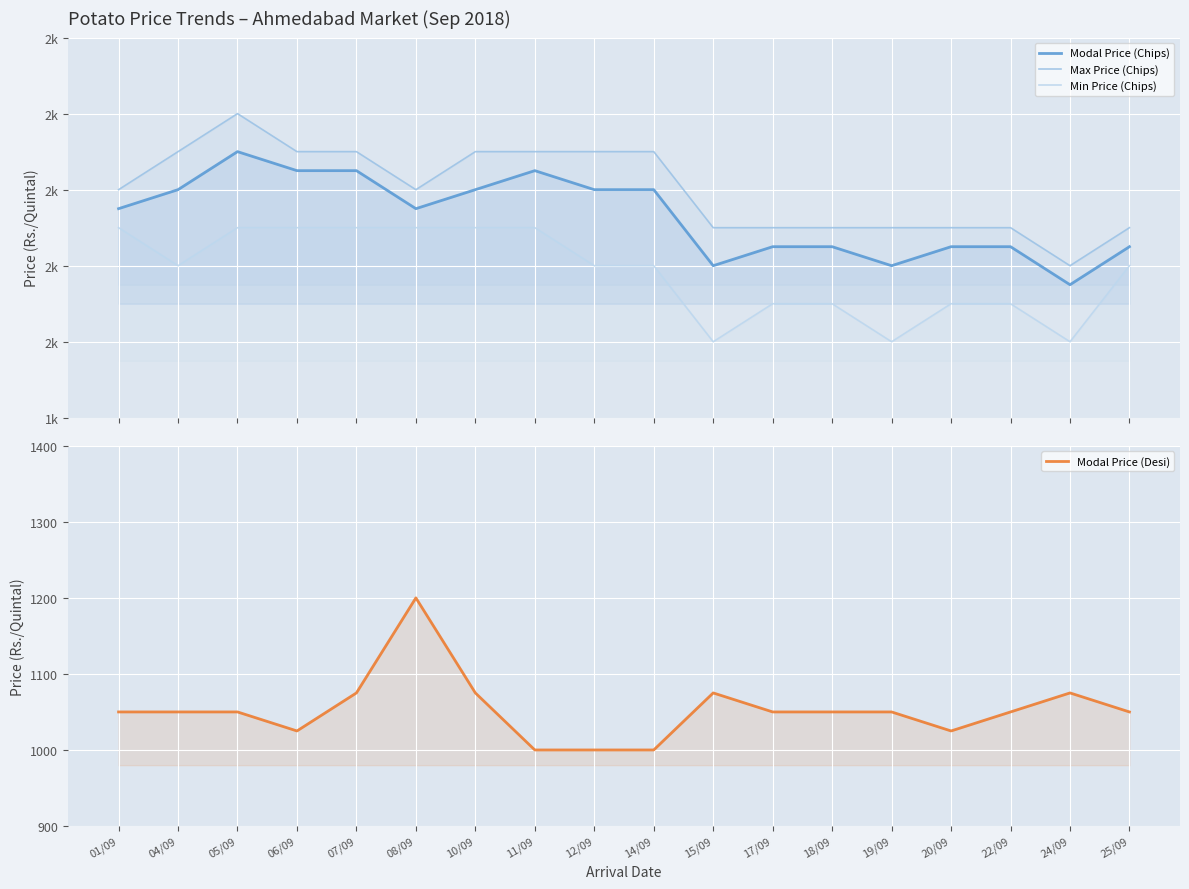

At 01/09, list the series in order from smallest to largest.

Modal Price (Desi), Min Price (Chips), Modal Price (Chips), Max Price (Chips)